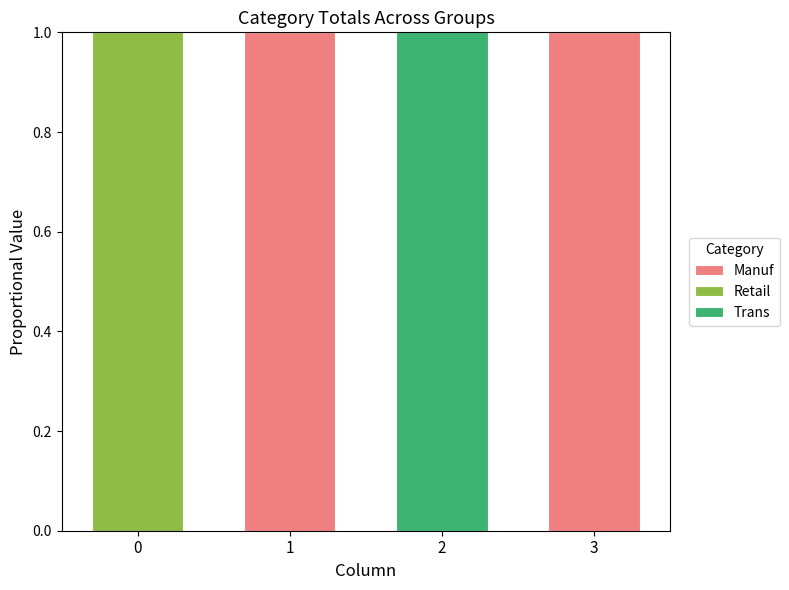

How many data points does each series have?

4